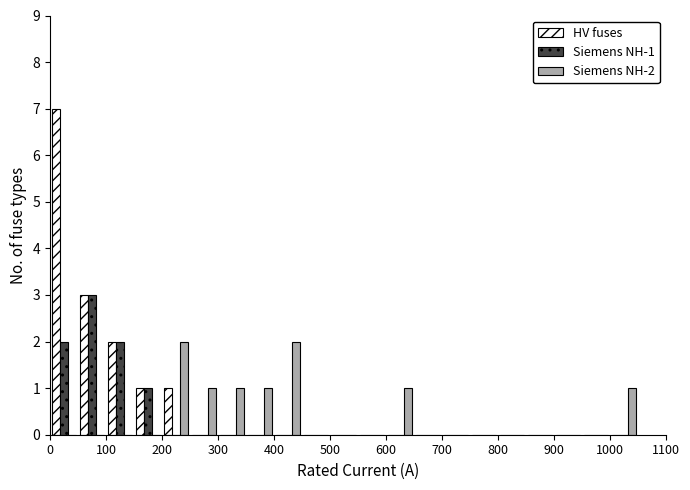

In the HV fuses series, which range on the x-axis has the tallest bar?

0 to 50